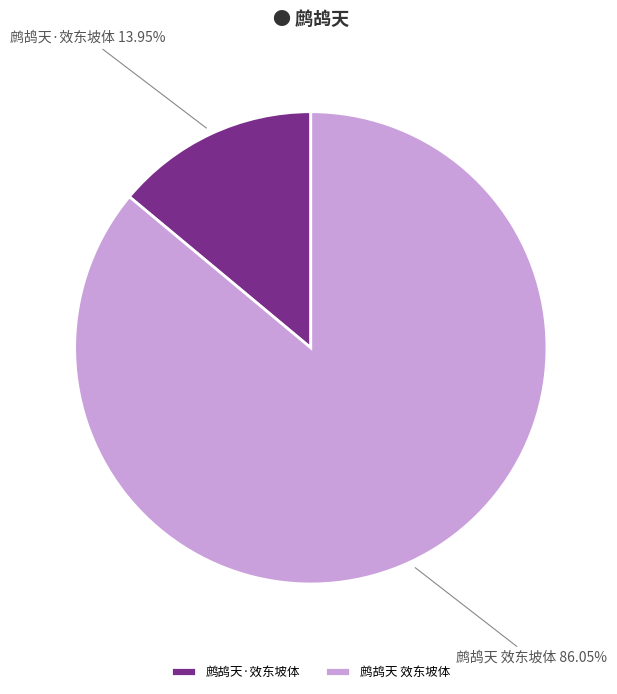

To the nearest percent, what is the combined percentage of 鹧鸪天 效东坡体 and 鹧鸪天·效东坡体?

100%